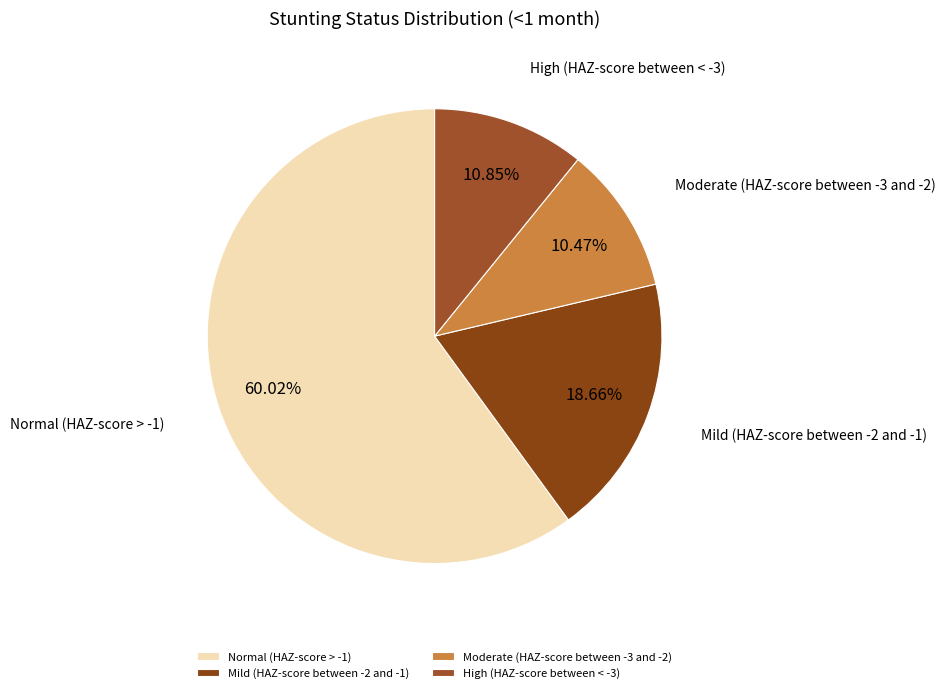

True or false: Mild (HAZ-score between -2 and -1) accounts for 34% of the total.

False